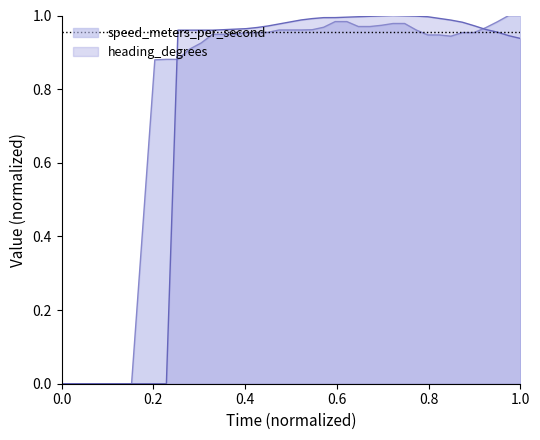

How many times do speed_meters_per_second and heading_degrees cross each other?

2